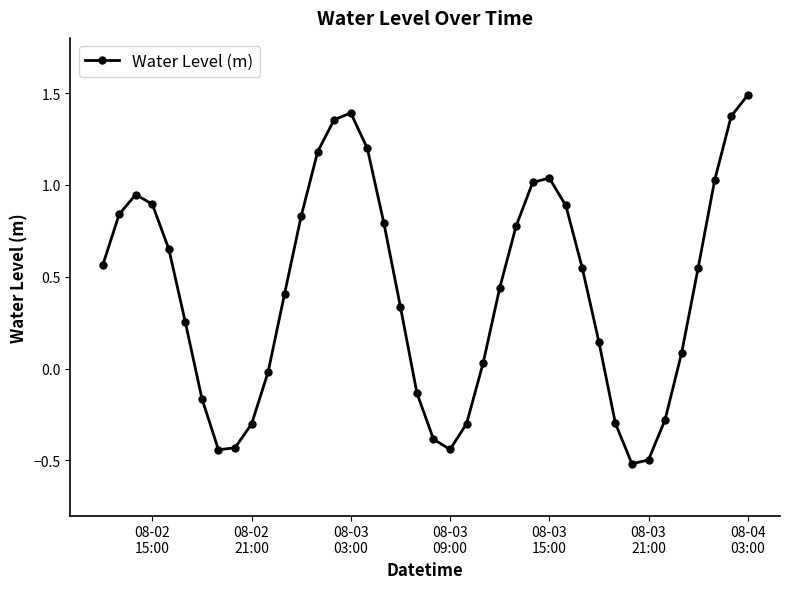

How many distinct data groups are displayed?

1